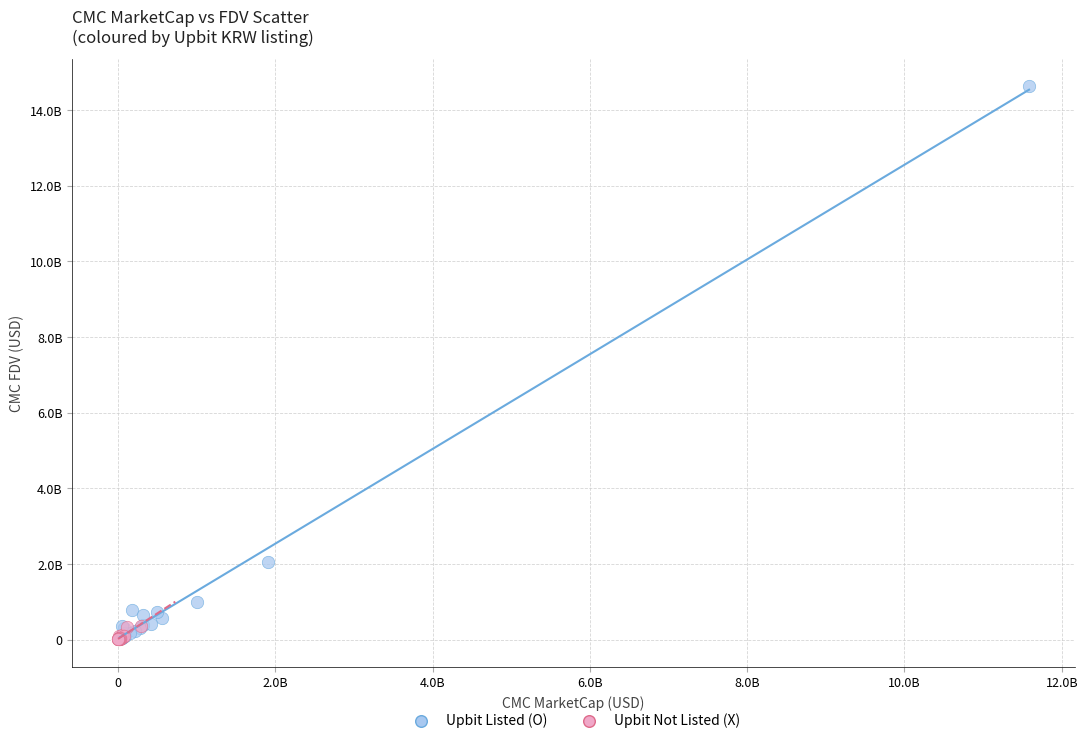

What are all the series names shown in the legend?

Upbit Listed (O), Upbit Not Listed (X)